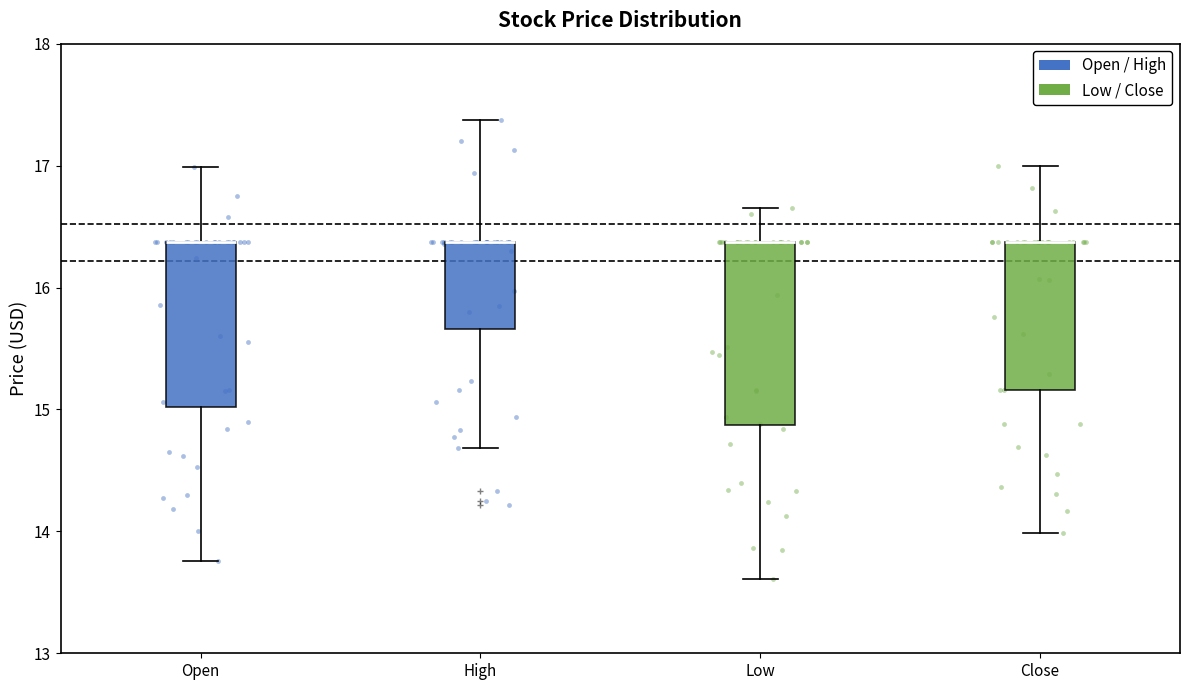

Reading left to right, transcribe this box plot: for each box, give where its median line is, the range the box spans, and where its two whiskers end, as read against the y-axis. The values are not printed on the chart, so give them approximately, as read against the axis.

Open: median 16.4 (drawn on the box's upper edge), box 15.0 to 16.4, whiskers 13.8 to 17.0
High: median 16.4 (drawn on the box's upper edge), box 15.7 to 16.4, whiskers 14.7 to 17.4
Low: median 16.4 (drawn on the box's upper edge), box 14.9 to 16.4, whiskers 13.6 to 16.7
Close: median 16.4 (drawn on the box's upper edge), box 15.2 to 16.4, whiskers 14.0 to 17.0